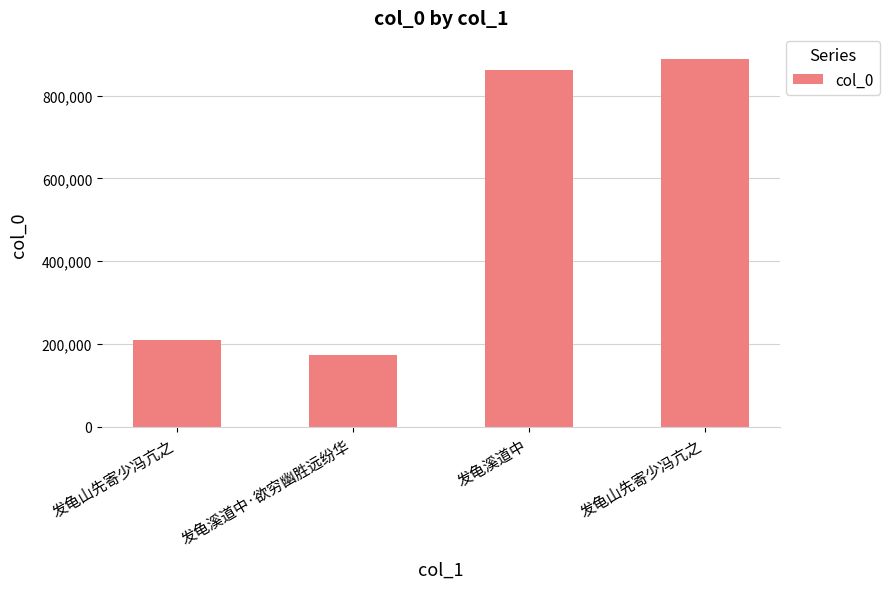

Read the value at 发龟溪道中.

862753